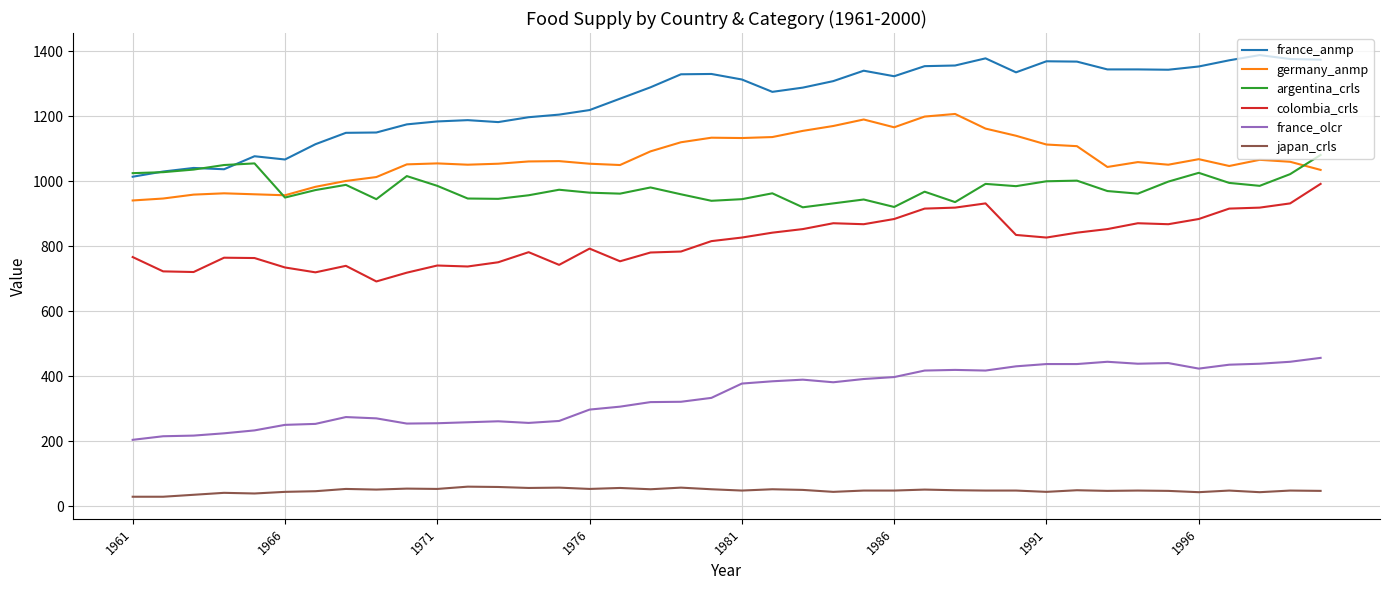

True or false: colombia_crls and japan_crls intersect in this chart.

False